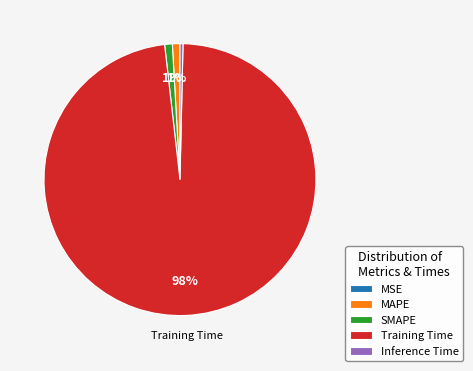

Is there any slice that represents more than half of the pie?

Yes